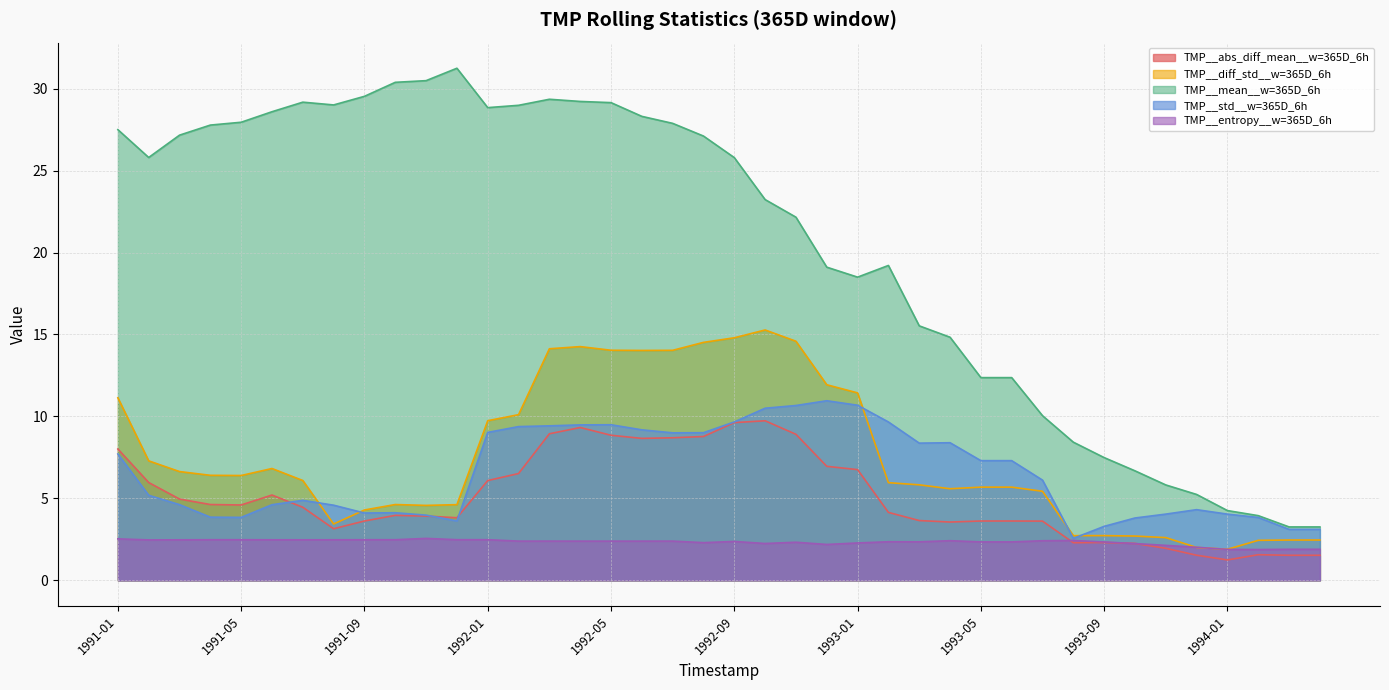

The TMP__entropy__w=365D_6h series shows 2.5 at 1991-01. True or false?

True